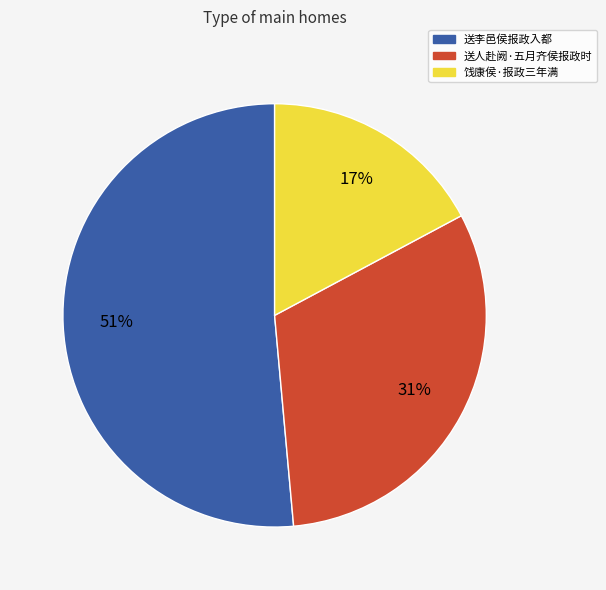

Between 送李邑侯报政入都 and 饯康侯·报政三年满, which is larger?

送李邑侯报政入都